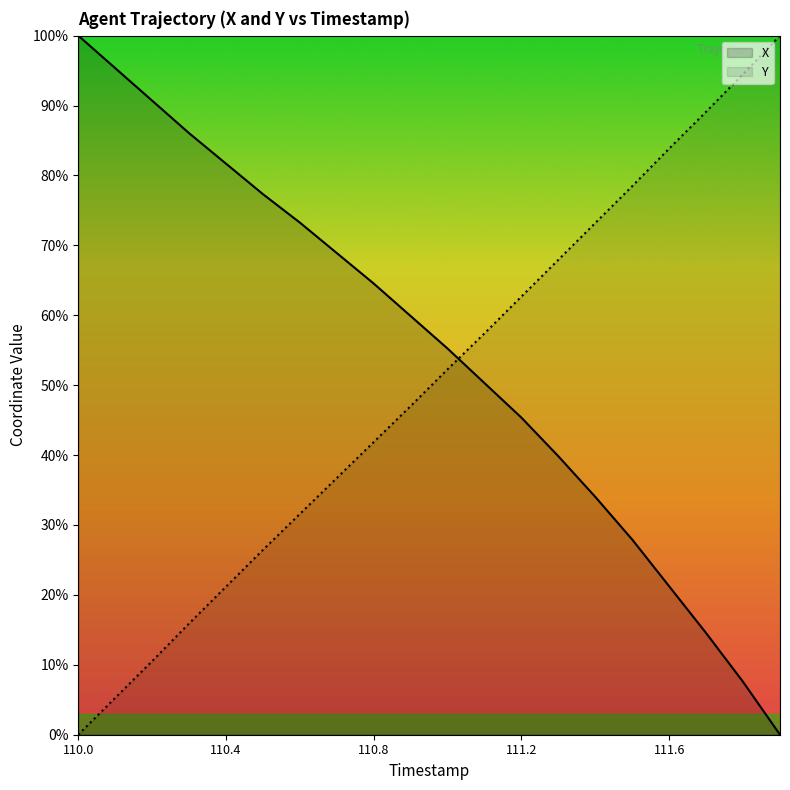

Between which two adjacent categories do Y and X first intersect?

111.0 and 111.1